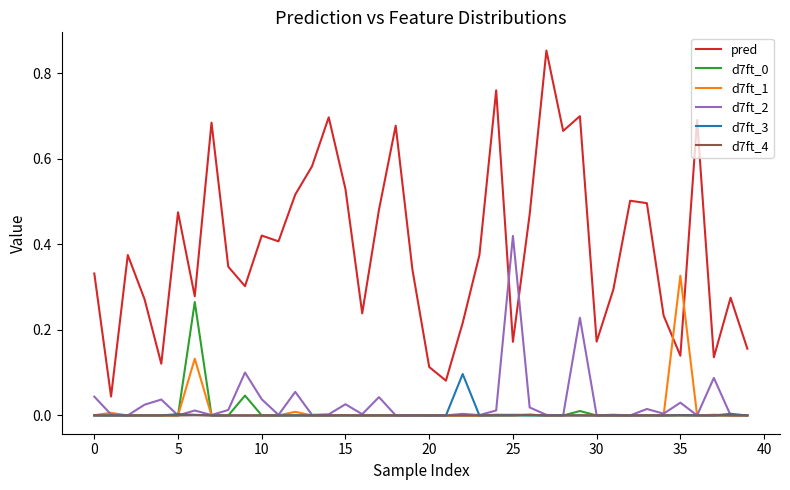

Which series has the widest spread of values?

pred